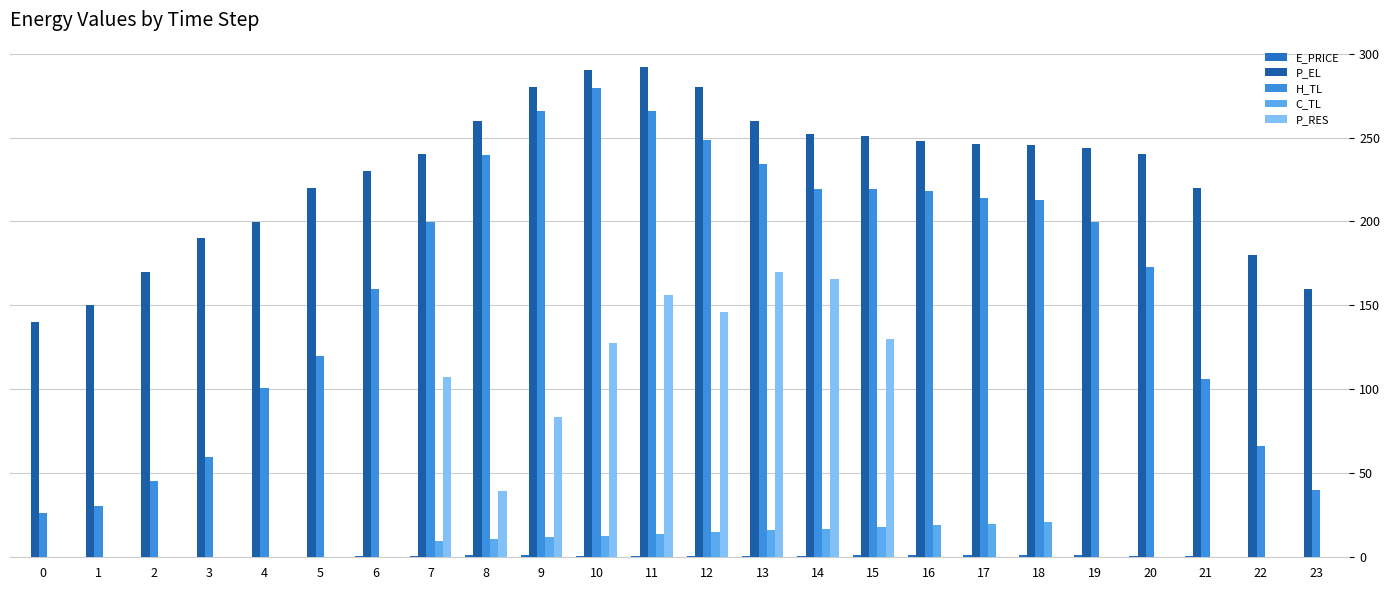

Which series has the largest total across all categories?

P_EL